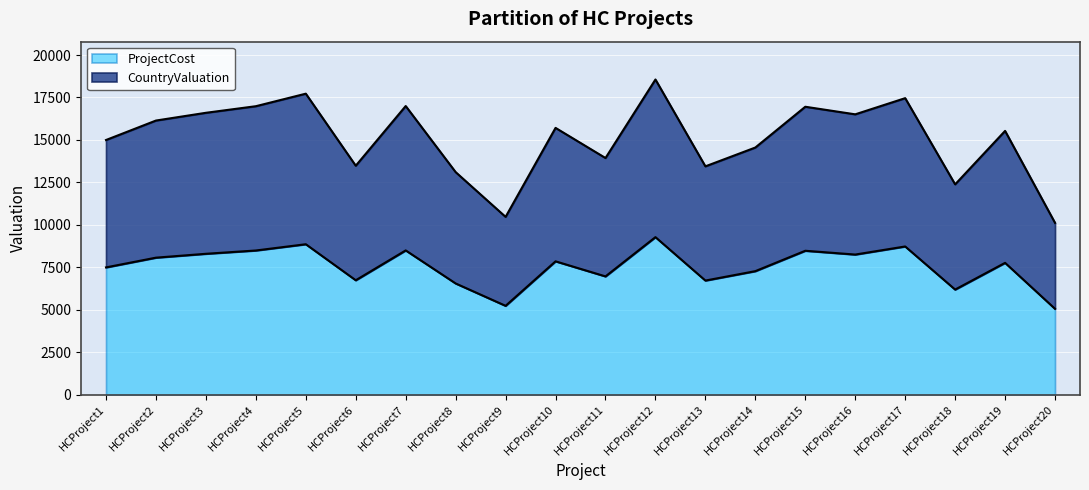

Which series has the largest total across all categories?

ProjectCost